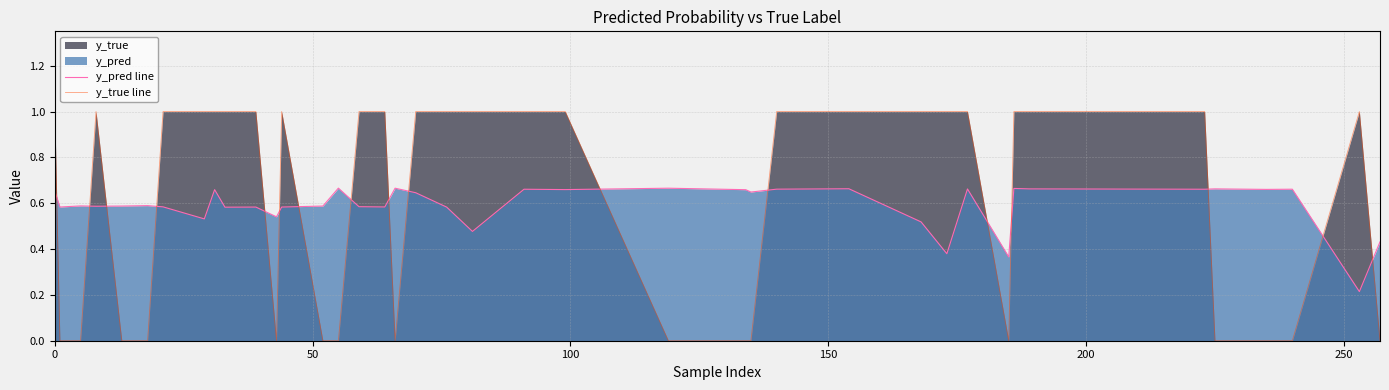

Which series ends up on top after the final intersection of y_pred line and y_true line?

y_pred line